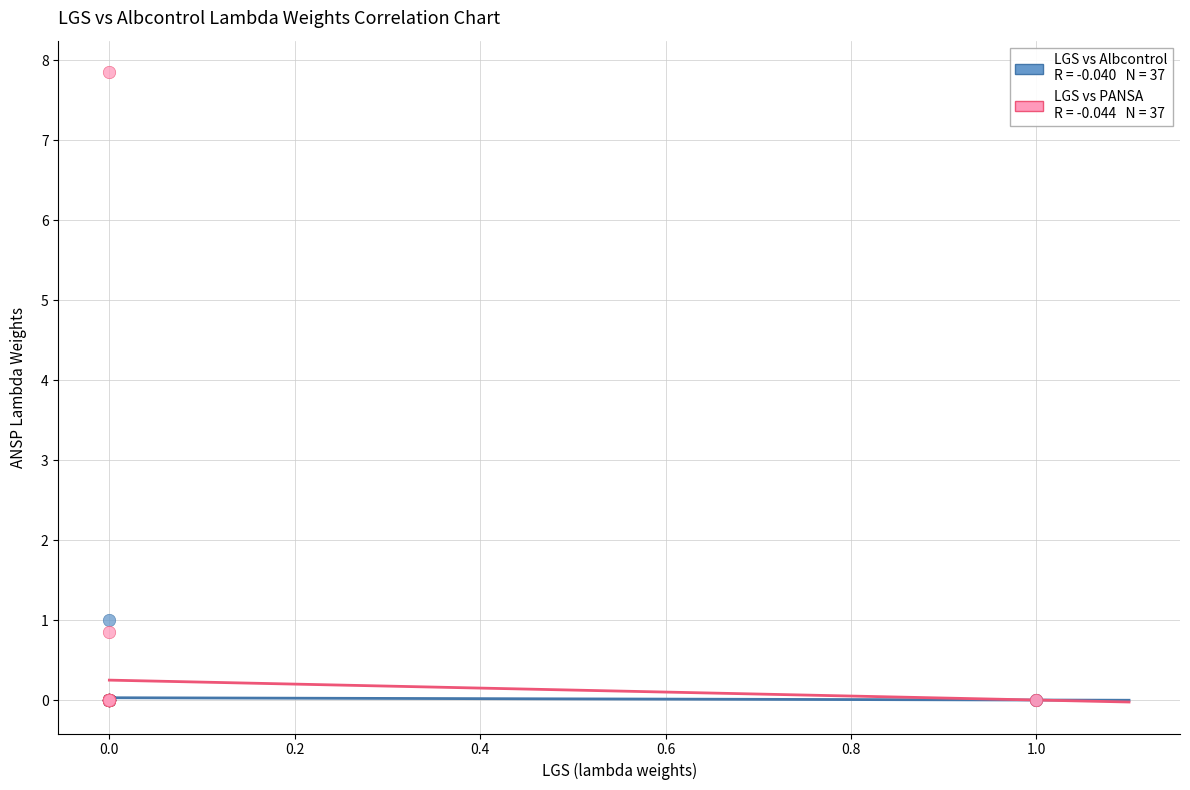

Across all series, what Y value is closest to 3?

1.0